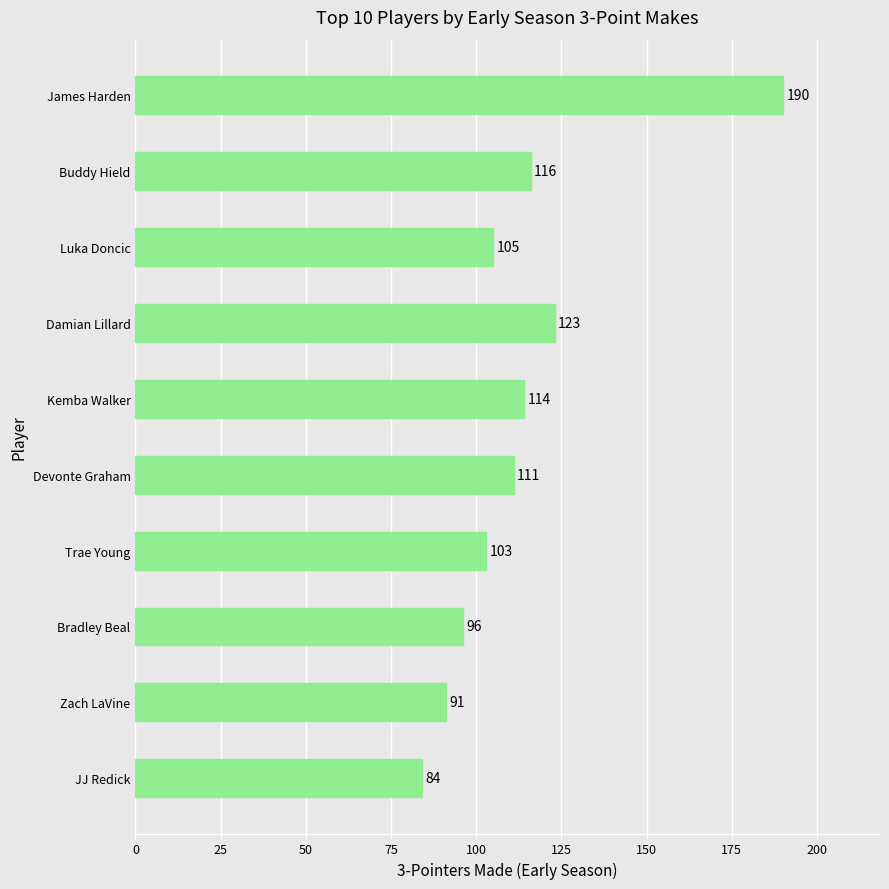

What is the sum of all values?

1133